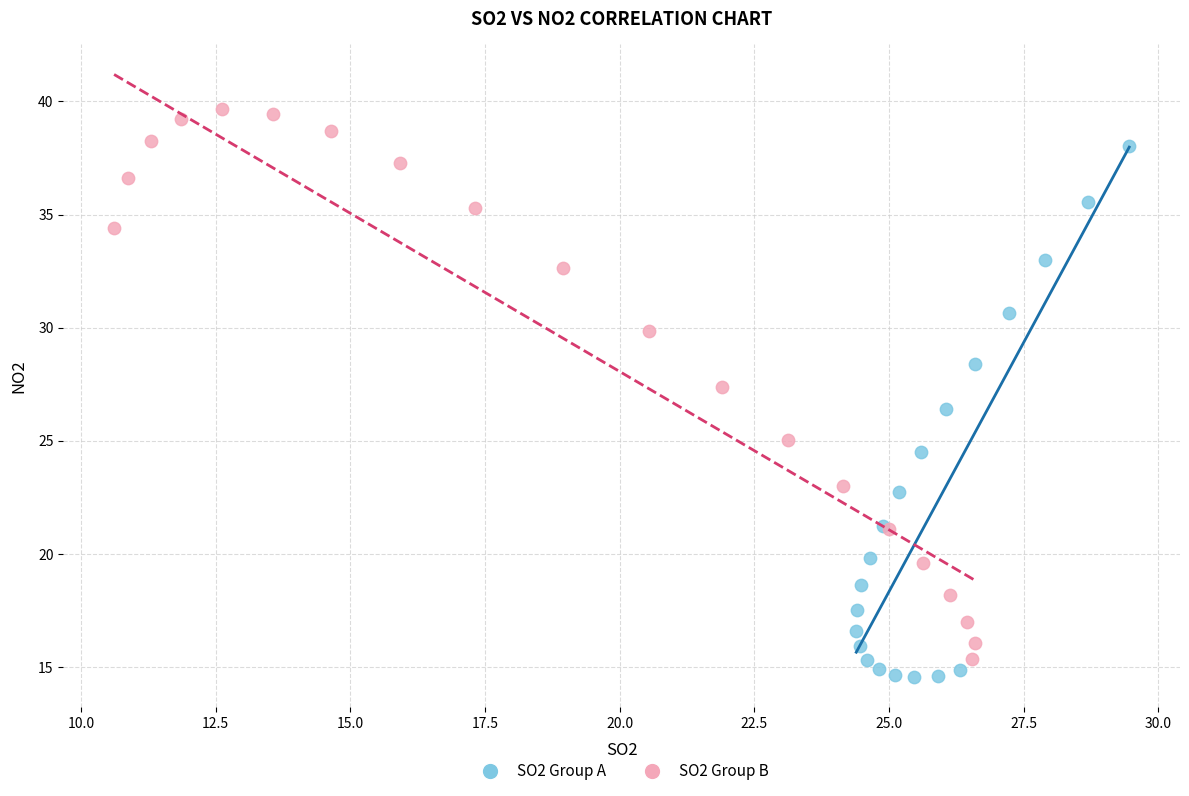

Which series contains the highest Y value?

SO2 Group B